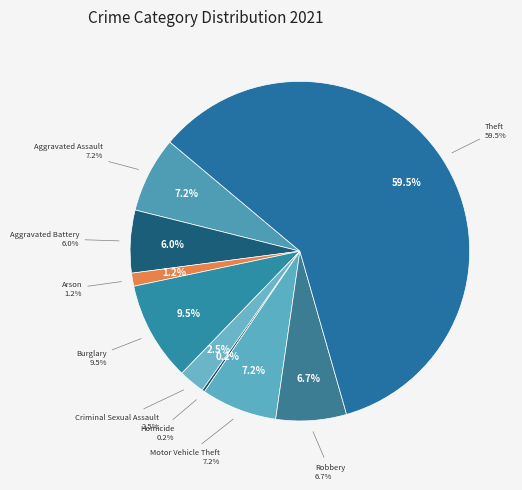

To the nearest percent, what percentage of the pie is Burglary?

9%